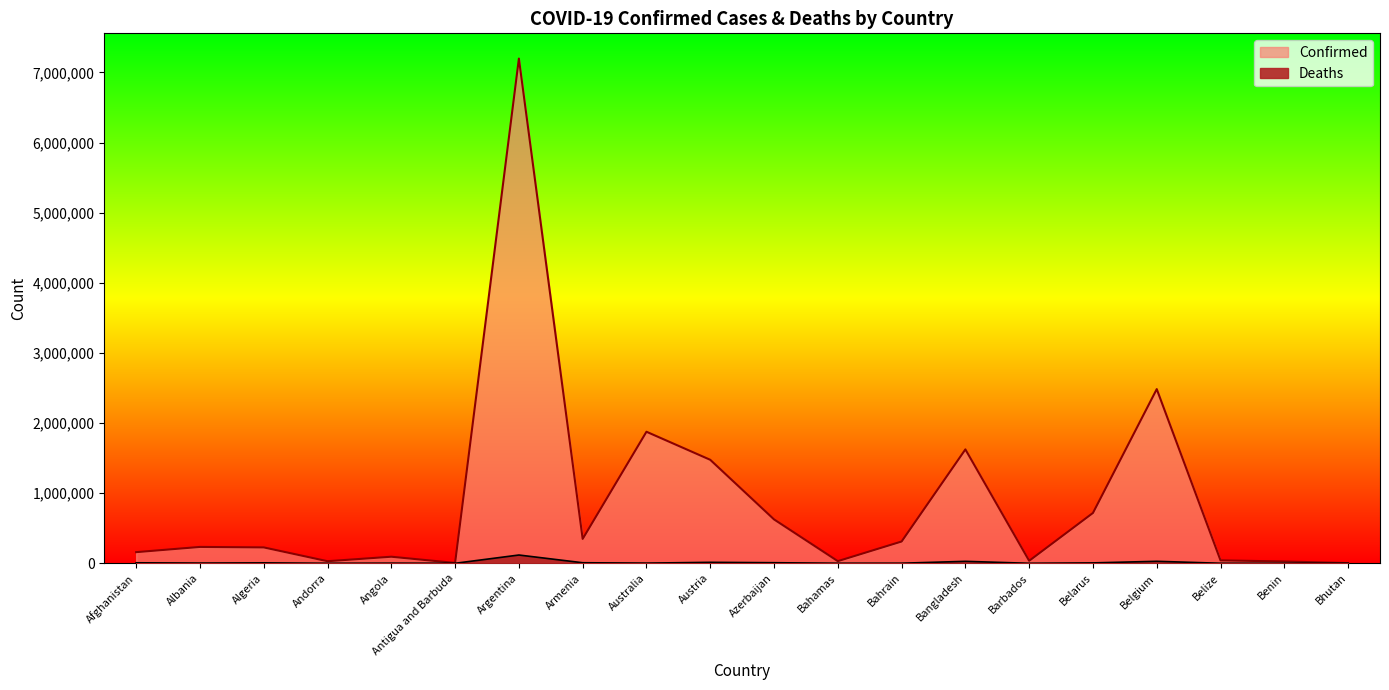

What is the value of the Confirmed point at the 8th from the left?

348145